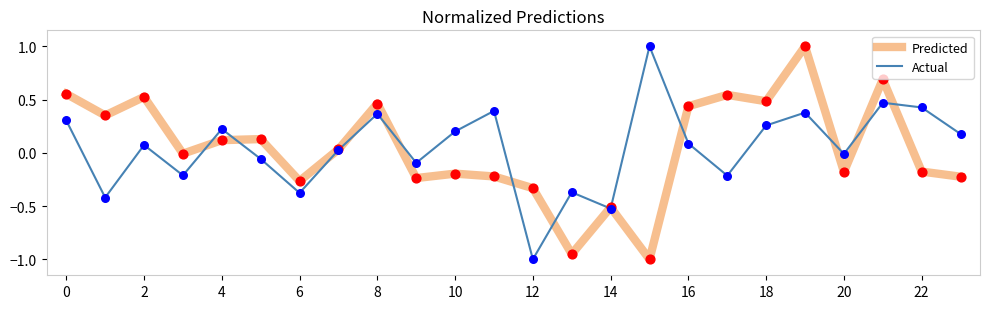

What are all the series names shown in the legend?

Predicted, Actual